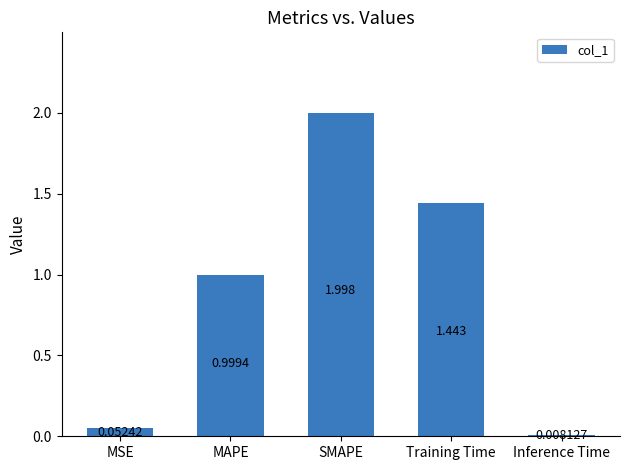

Rank the categories by value from highest to lowest.

SMAPE, Training Time, MAPE, MSE, Inference Time